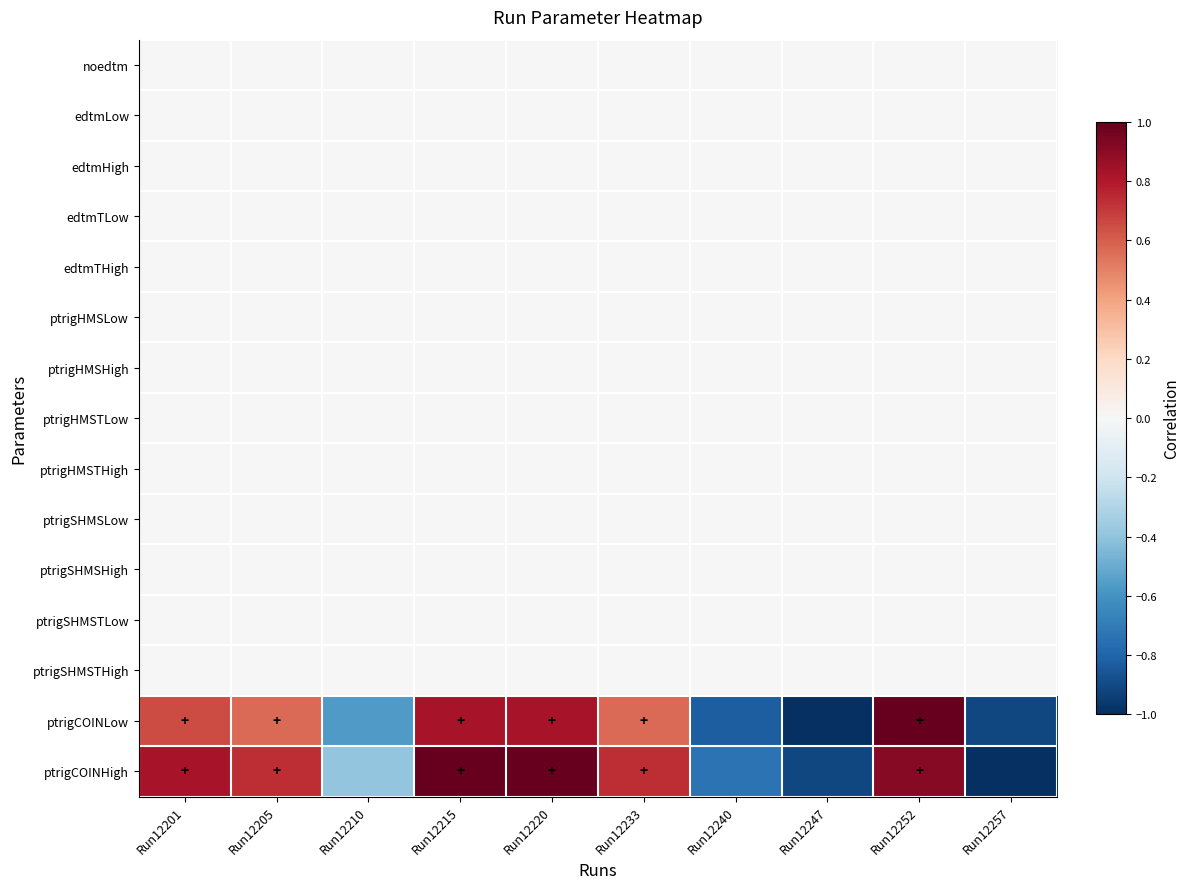

Reading right to left, transcribe all the data shown in this chart.

noedtm: Run12257=0.0	Run12252=0.0	Run12247=0.0	Run12240=0.0	Run12233=0.0	Run12220=0.0	Run12215=0.0	Run12210=0.0	Run12205=0.0	Run12201=0.0
edtmLow: Run12257=0.0	Run12252=0.0	Run12247=0.0	Run12240=0.0	Run12233=0.0	Run12220=0.0	Run12215=0.0	Run12210=0.0	Run12205=0.0	Run12201=0.0
edtmHigh: Run12257=0.0	Run12252=0.0	Run12247=0.0	Run12240=0.0	Run12233=0.0	Run12220=0.0	Run12215=0.0	Run12210=0.0	Run12205=0.0	Run12201=0.0
edtmTLow: Run12257=0.0	Run12252=0.0	Run12247=0.0	Run12240=0.0	Run12233=0.0	Run12220=0.0	Run12215=0.0	Run12210=0.0	Run12205=0.0	Run12201=0.0
edtmTHigh: Run12257=0.0	Run12252=0.0	Run12247=0.0	Run12240=0.0	Run12233=0.0	Run12220=0.0	Run12215=0.0	Run12210=0.0	Run12205=0.0	Run12201=0.0
ptrigHMSLow: Run12257=0.0	Run12252=0.0	Run12247=0.0	Run12240=0.0	Run12233=0.0	Run12220=0.0	Run12215=0.0	Run12210=0.0	Run12205=0.0	Run12201=0.0
ptrigHMSHigh: Run12257=0.0	Run12252=0.0	Run12247=0.0	Run12240=0.0	Run12233=0.0	Run12220=0.0	Run12215=0.0	Run12210=0.0	Run12205=0.0	Run12201=0.0
ptrigHMSTLow: Run12257=0.0	Run12252=0.0	Run12247=0.0	Run12240=0.0	Run12233=0.0	Run12220=0.0	Run12215=0.0	Run12210=0.0	Run12205=0.0	Run12201=0.0
ptrigHMSTHigh: Run12257=0.0	Run12252=0.0	Run12247=0.0	Run12240=0.0	Run12233=0.0	Run12220=0.0	Run12215=0.0	Run12210=0.0	Run12205=0.0	Run12201=0.0
ptrigSHMSLow: Run12257=0.0	Run12252=0.0	Run12247=0.0	Run12240=0.0	Run12233=0.0	Run12220=0.0	Run12215=0.0	Run12210=0.0	Run12205=0.0	Run12201=0.0
ptrigSHMSHigh: Run12257=0.0	Run12252=0.0	Run12247=0.0	Run12240=0.0	Run12233=0.0	Run12220=0.0	Run12215=0.0	Run12210=0.0	Run12205=0.0	Run12201=0.0
ptrigSHMSTLow: Run12257=0.0	Run12252=0.0	Run12247=0.0	Run12240=0.0	Run12233=0.0	Run12220=0.0	Run12215=0.0	Run12210=0.0	Run12205=0.0	Run12201=0.0
ptrigSHMSTHigh: Run12257=0.0	Run12252=0.0	Run12247=0.0	Run12240=0.0	Run12233=0.0	Run12220=0.0	Run12215=0.0	Run12210=0.0	Run12205=0.0	Run12201=0.0
ptrigCOINLow: Run12257=-0.9	Run12252=1.0	Run12247=-1.0	Run12240=-0.8	Run12233=0.6	Run12220=0.8	Run12215=0.8	Run12210=-0.6	Run12205=0.6	Run12201=0.7
ptrigCOINHigh: Run12257=-1.0	Run12252=0.9	Run12247=-0.9	Run12240=-0.7	Run12233=0.7	Run12220=1.0	Run12215=1.0	Run12210=-0.4	Run12205=0.7	Run12201=0.8